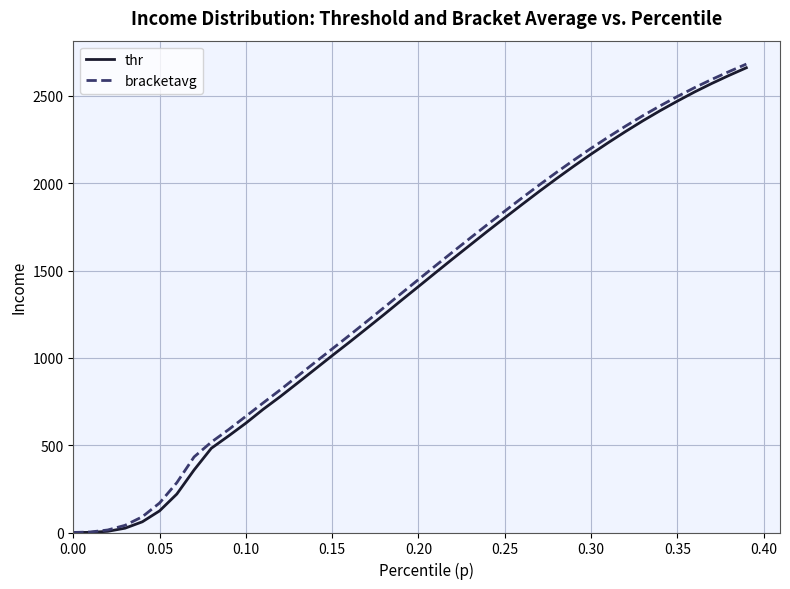

At how many categories does at least one series exceed 2050?

12